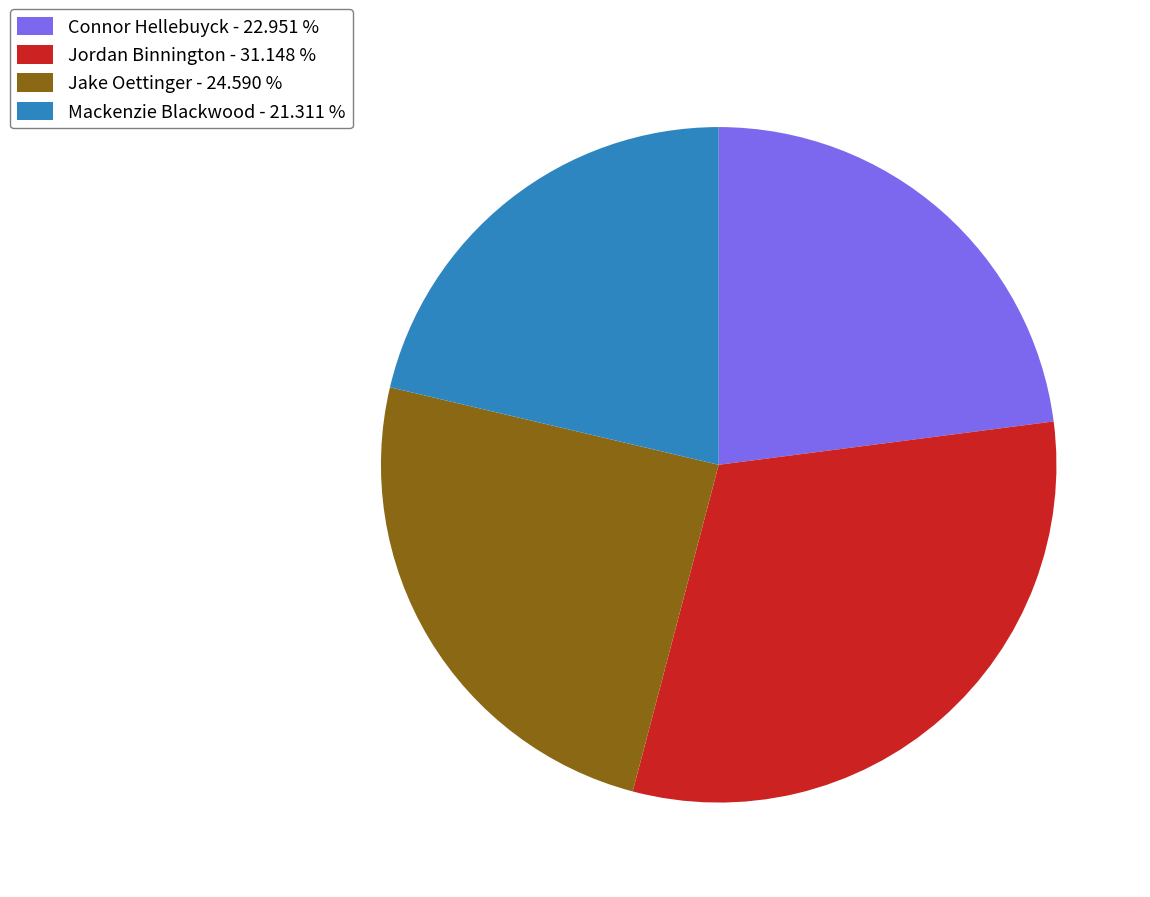

Which slice is the largest?

Jordan Binnington